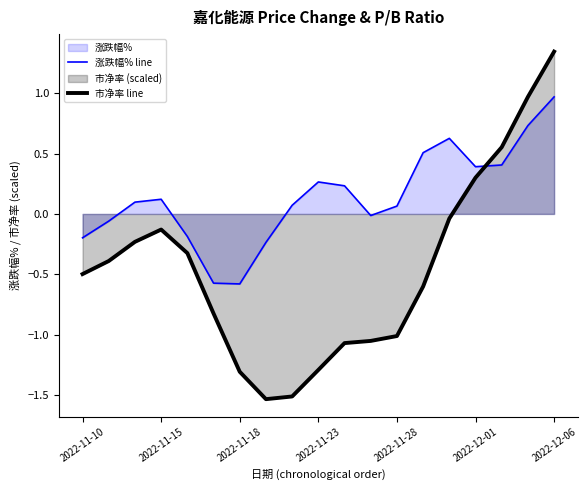

How many distinct data groups are displayed?

2